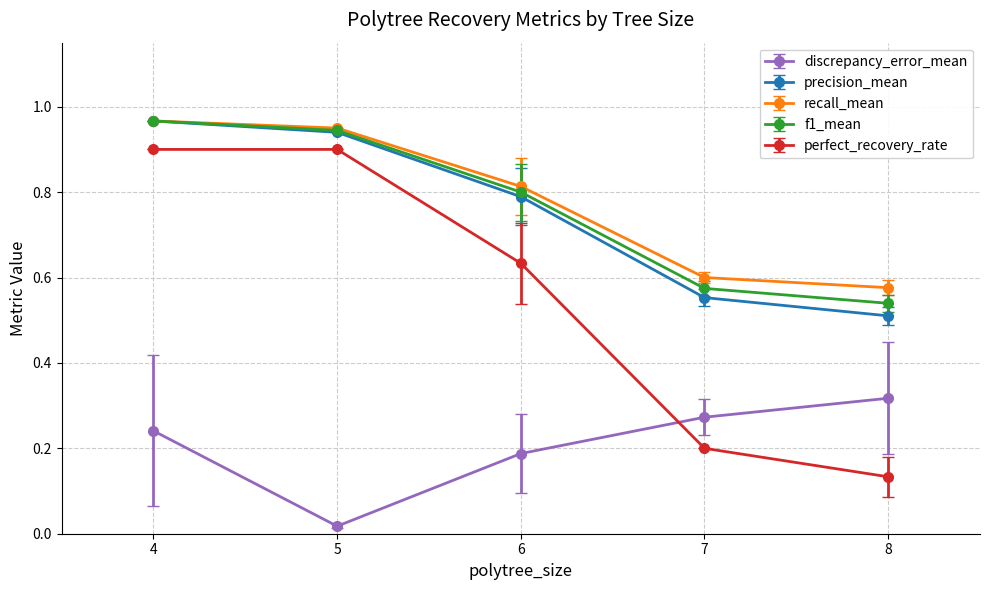

Which series has the largest range (max minus min)?

perfect_recovery_rate